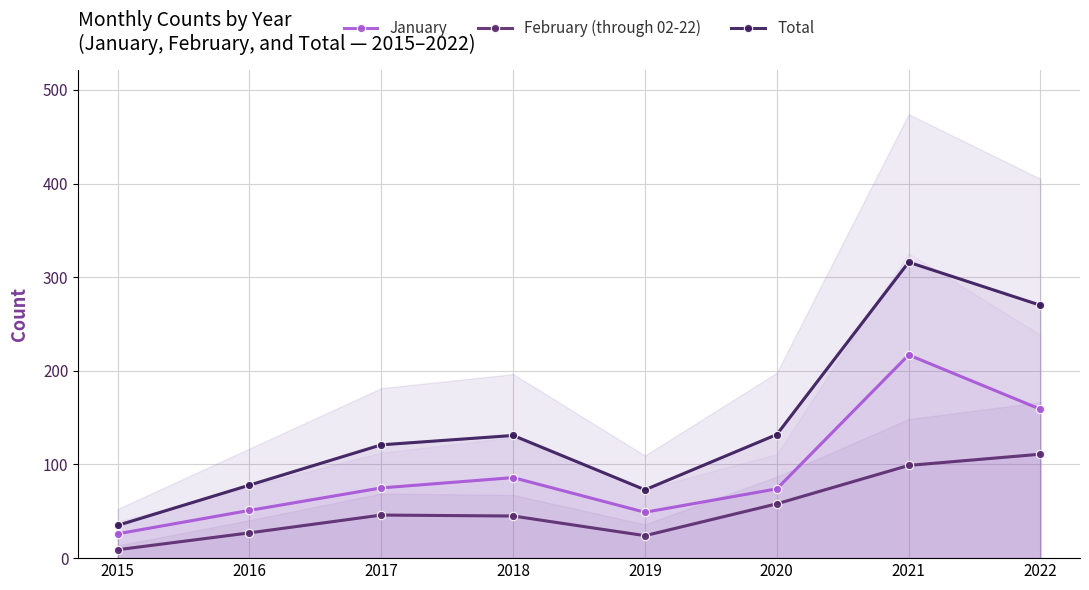

How many categories are shown in the chart?

8